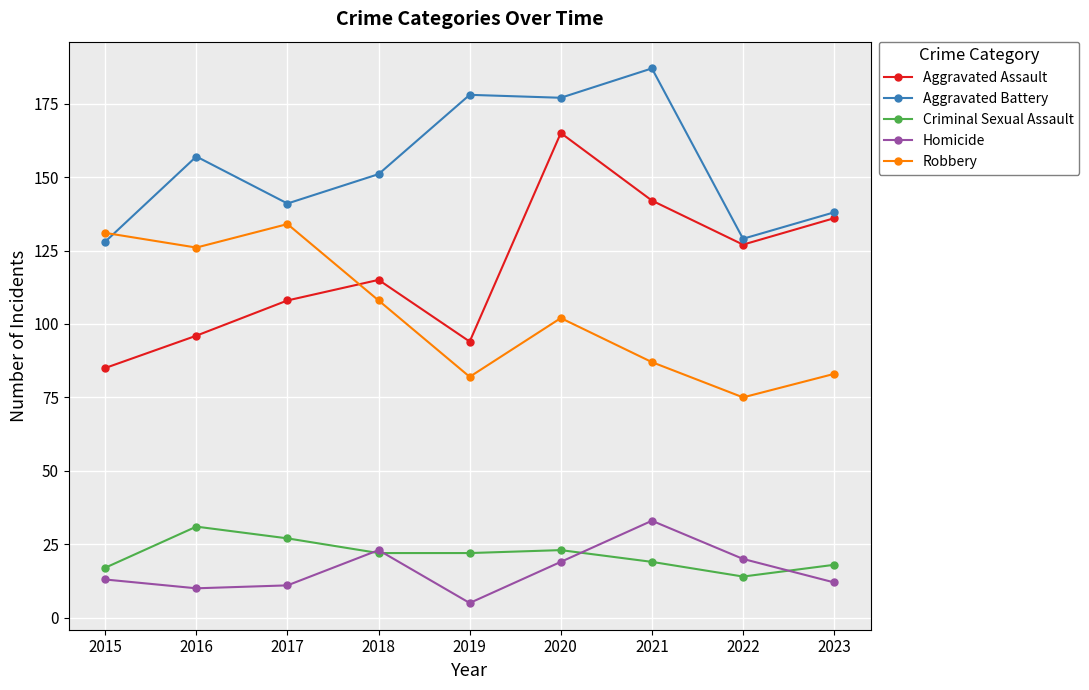

What is the sum of all Aggravated Assault values?

1068